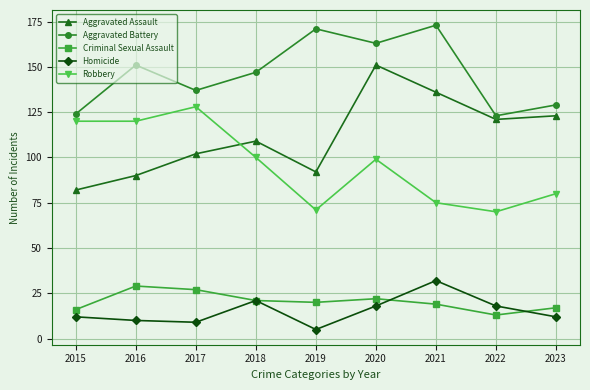

What is the value of the Aggravated Assault point at the 7th from the left?

136